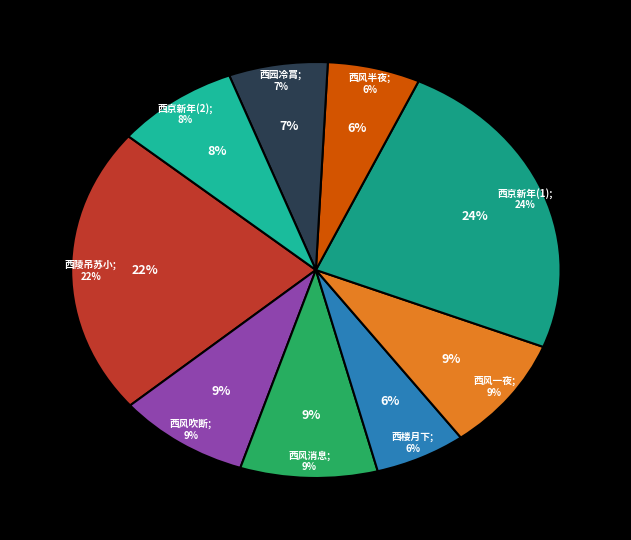

What percentage is the 采桑子·西风消息啼螀急 slice, to the nearest percent?

9%